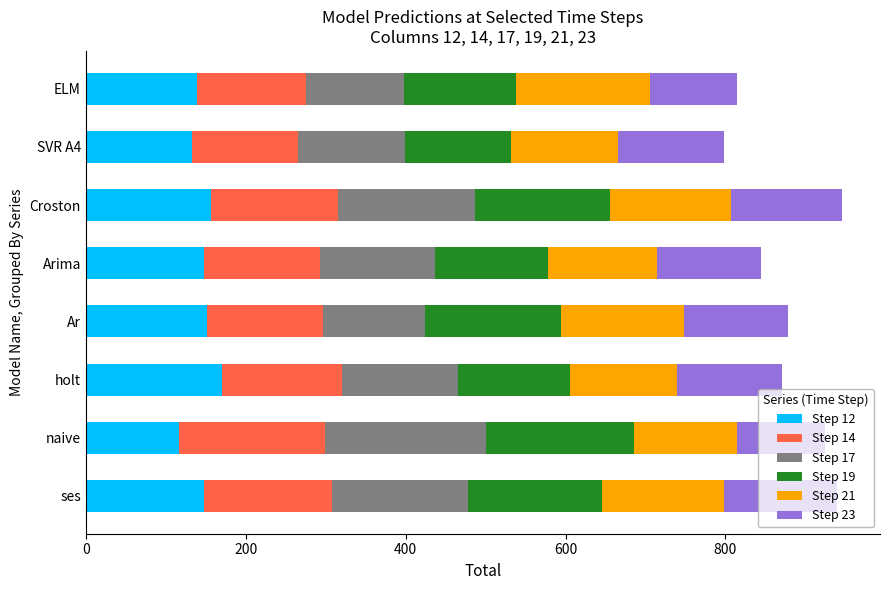

What is the lowest value of the Step 12 series?

117.0